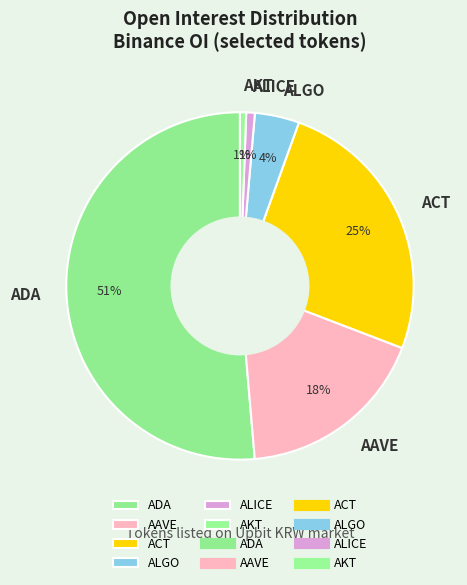

Combined, do ALGO and ACT account for over 50%?

No